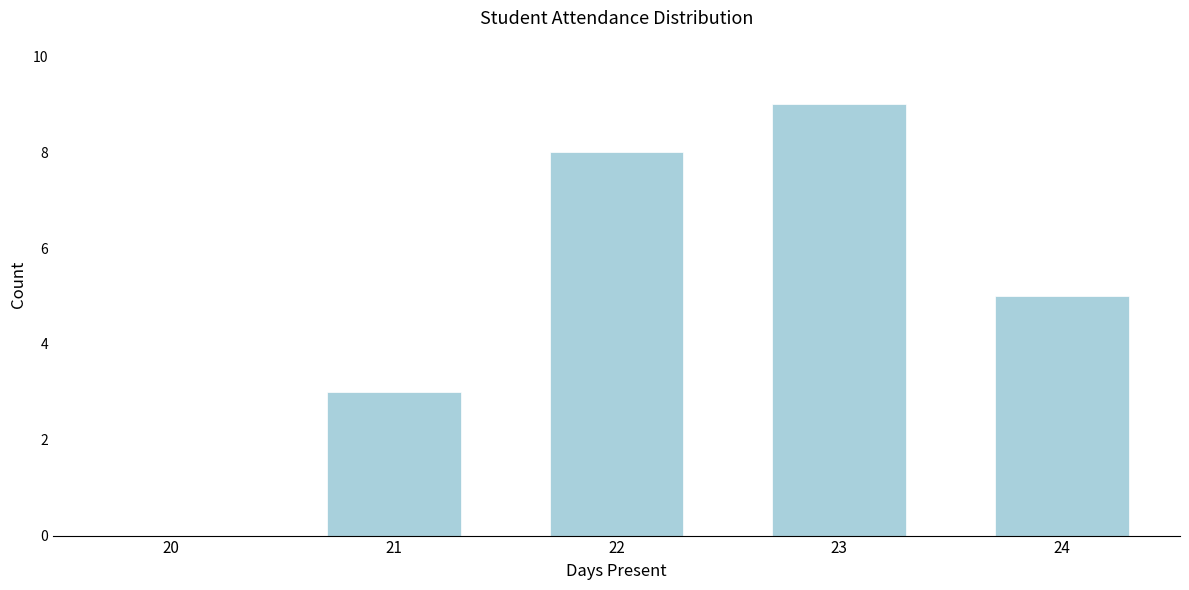

Reading left to right, extract all data points from this chart.

20=0	21=3	22=8	23=9	24=5